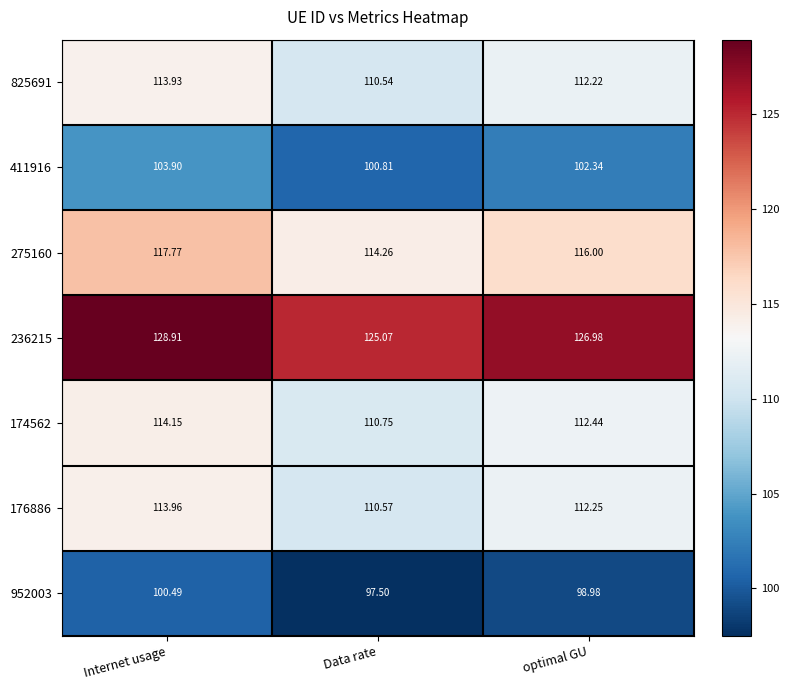

At how many categories does at least one series exceed 103?

3